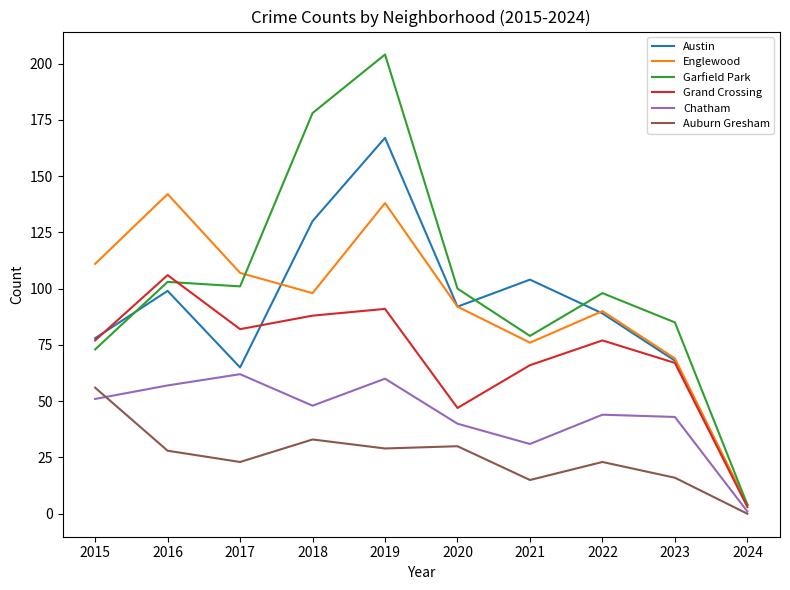

True or false: Grand Crossing and Chatham cross at least once.

False